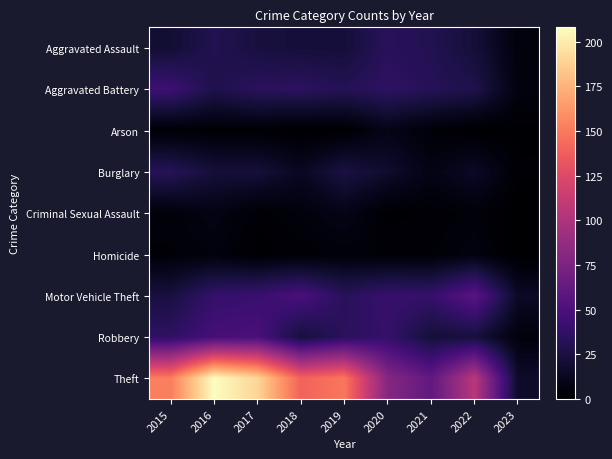

Which series has the largest range (max minus min)?

Theft